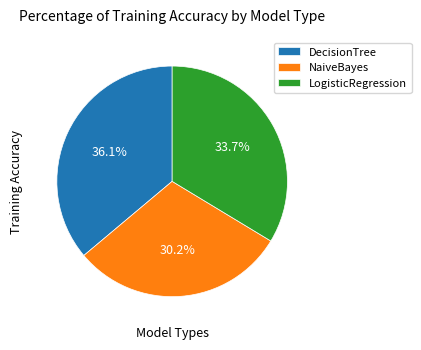

Do LogisticRegression and NaiveBayes together represent more than half of the pie?

Yes